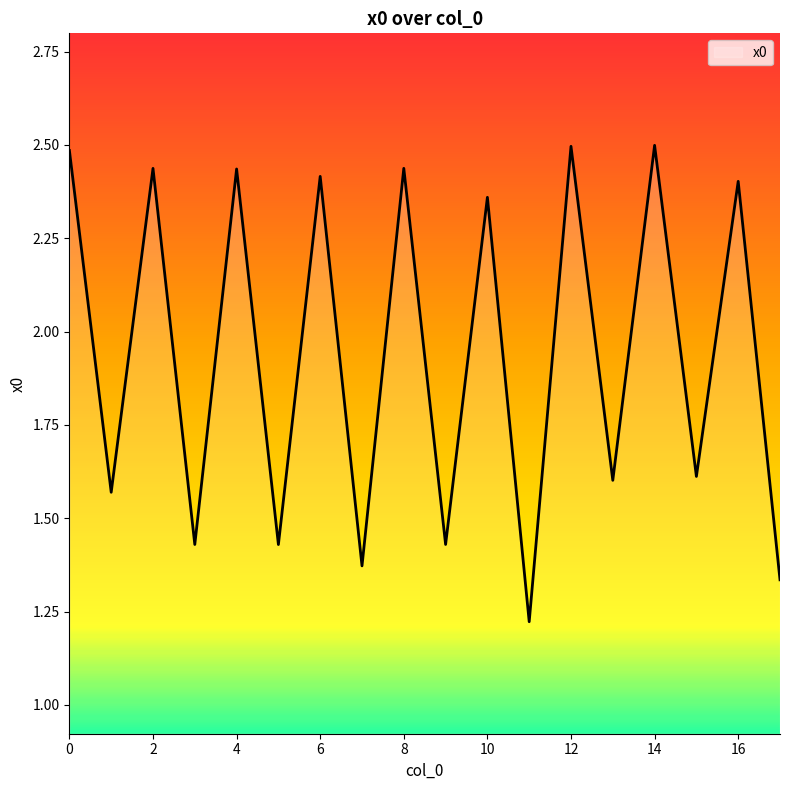

Where is the data nearest to the value 1?

11